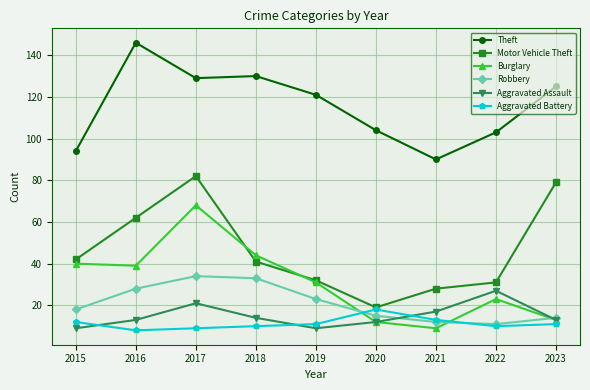

At which label does Aggravated Battery first exceed 11?

2015